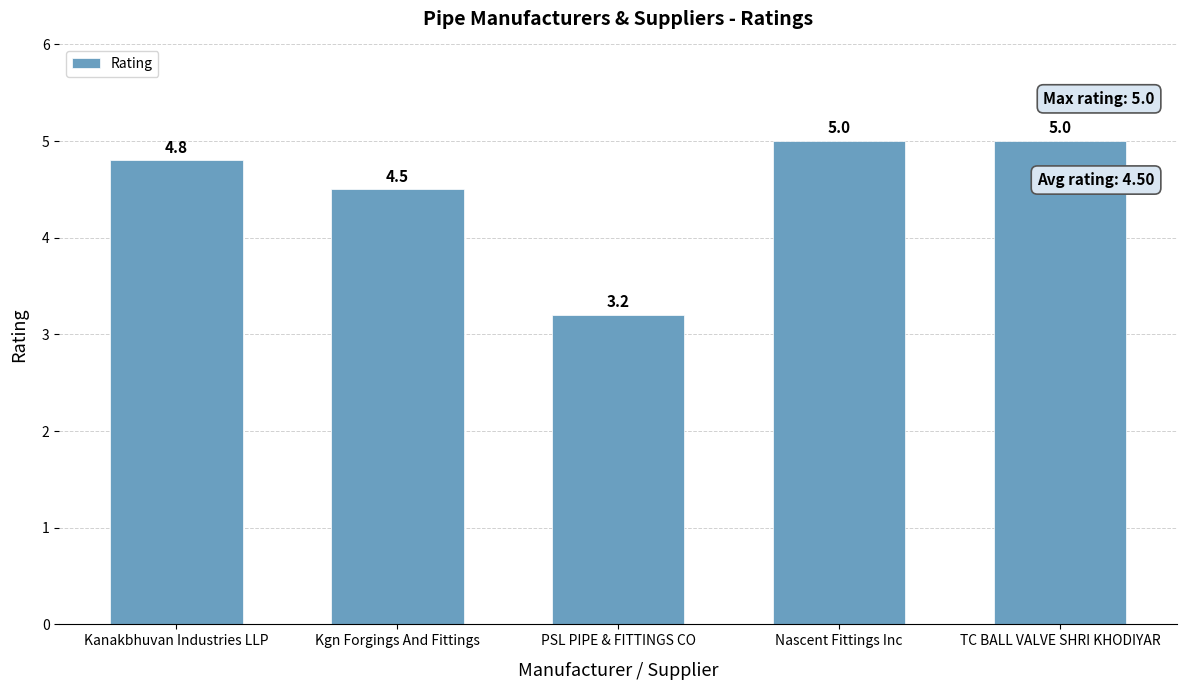

How many data points are less than 4?

1